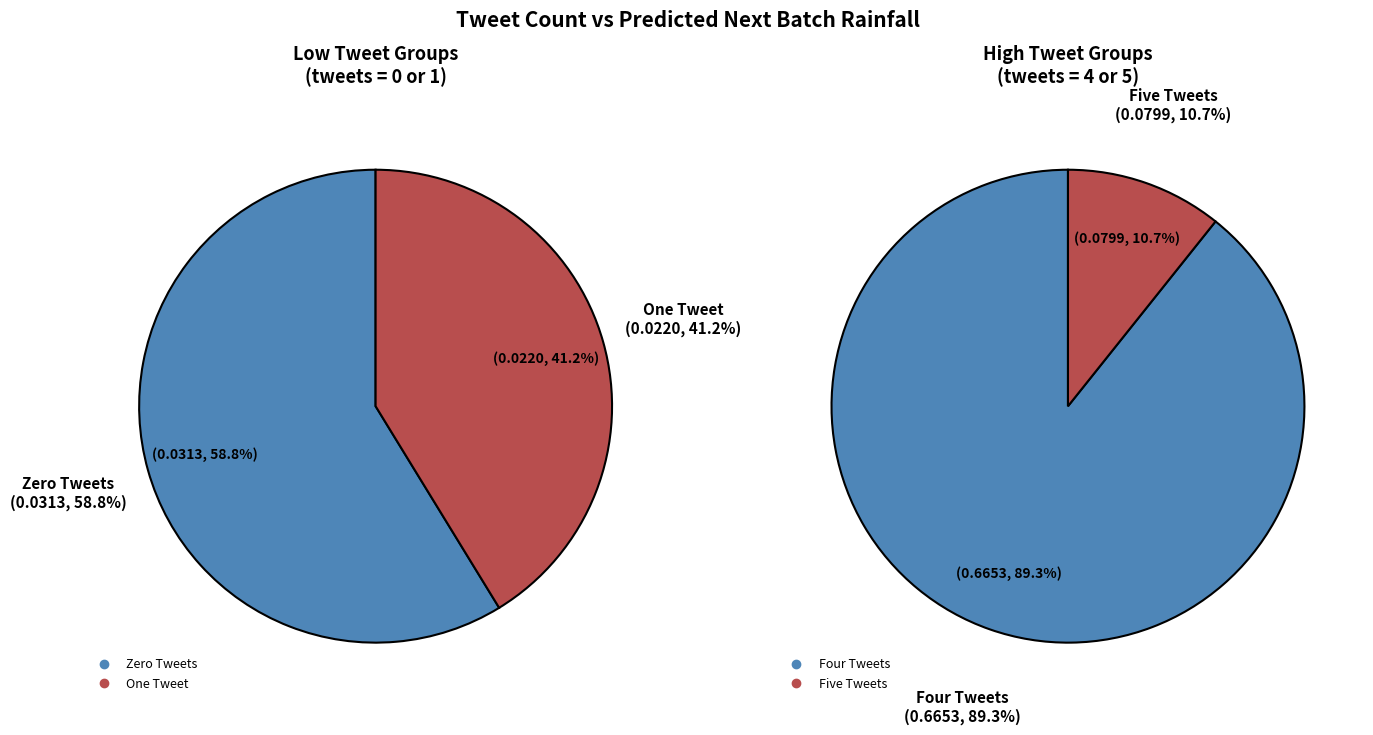

Count the number of slices in the pie.

4